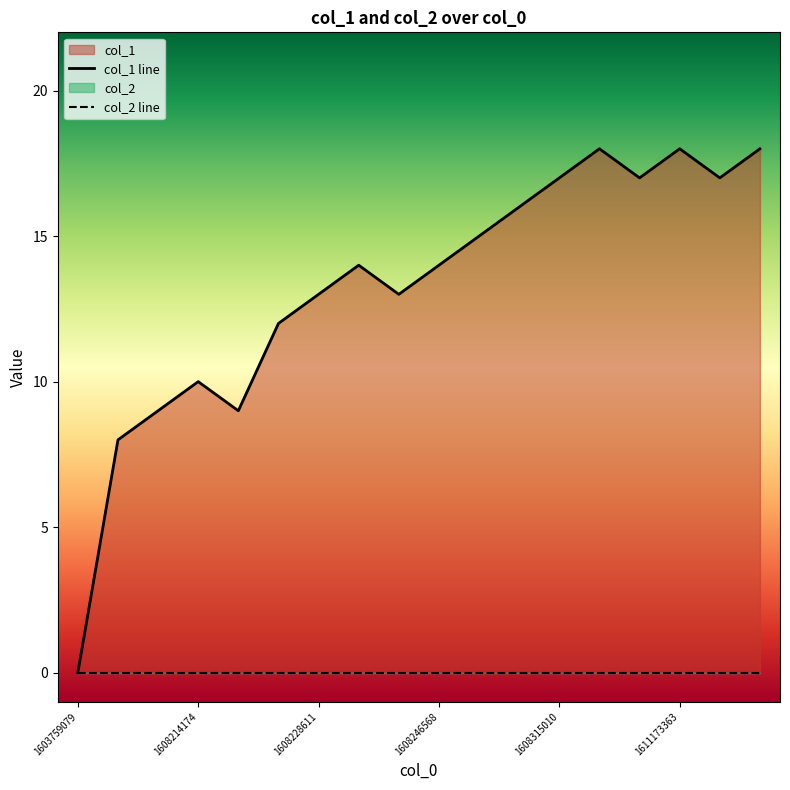

Count the number of categories in the chart.

18